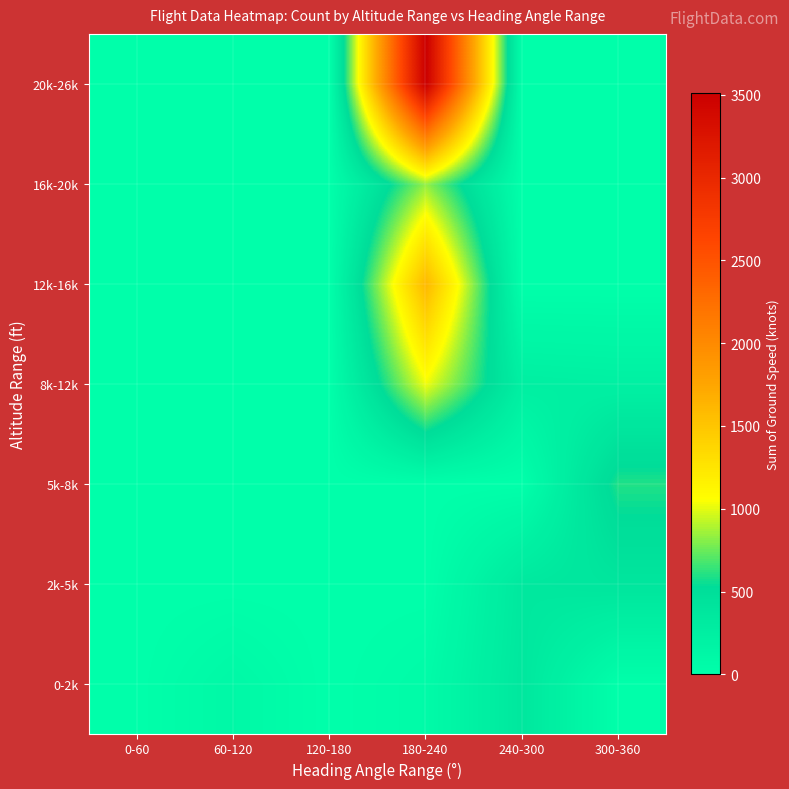

Which series has the largest total across all categories?

20k-26k